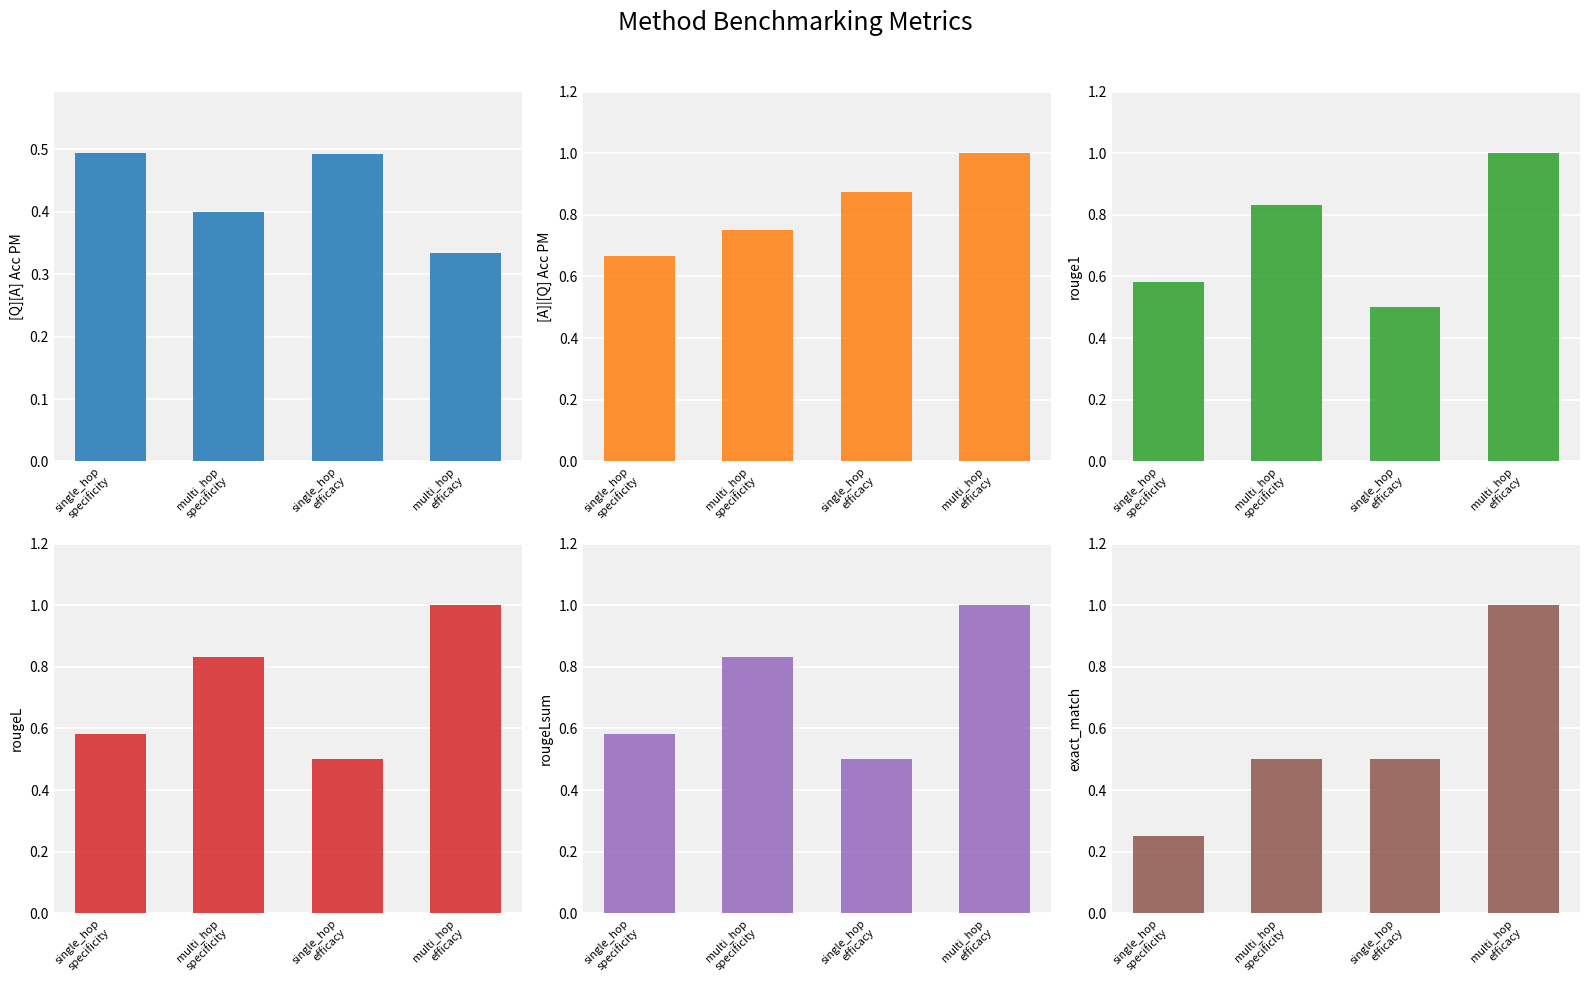

What is the smallest value displayed?

0.2